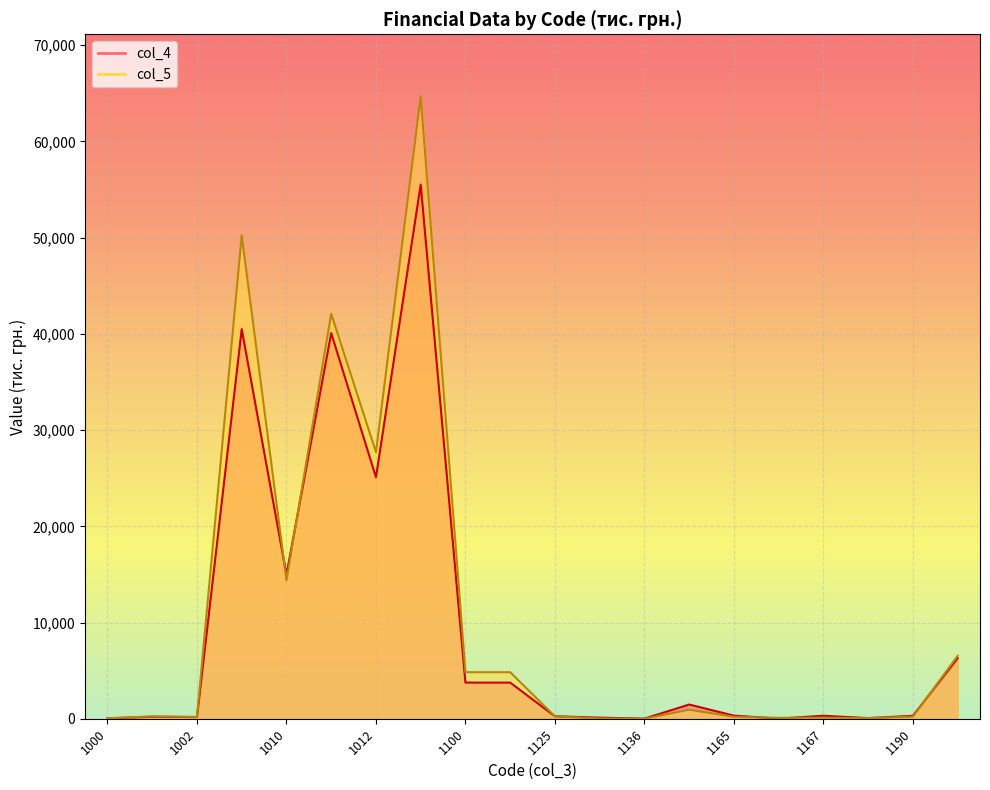

At which label is col_5 closest to 32334?

1012